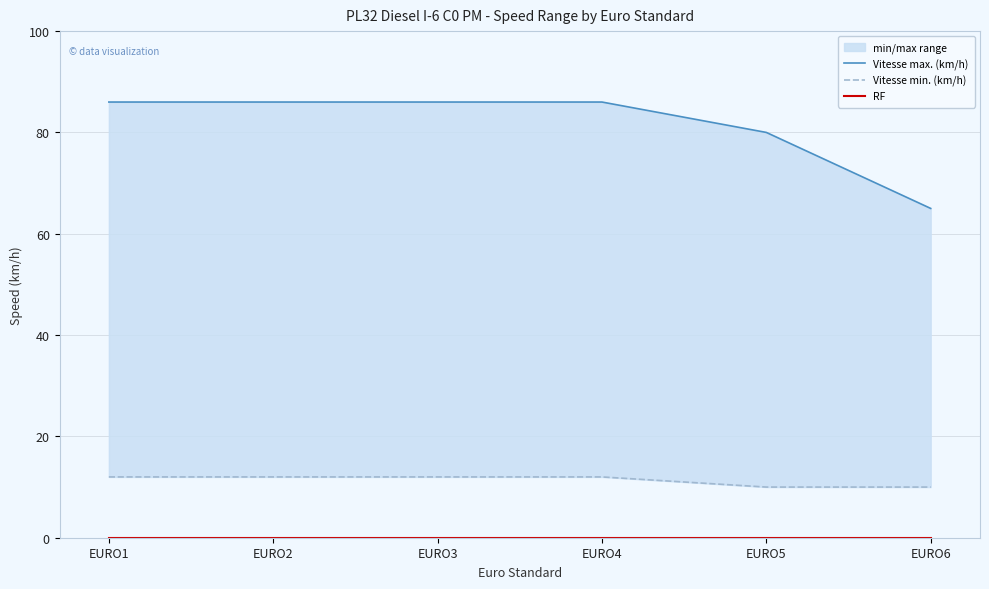

What is the total value across all series at EURO6?

75